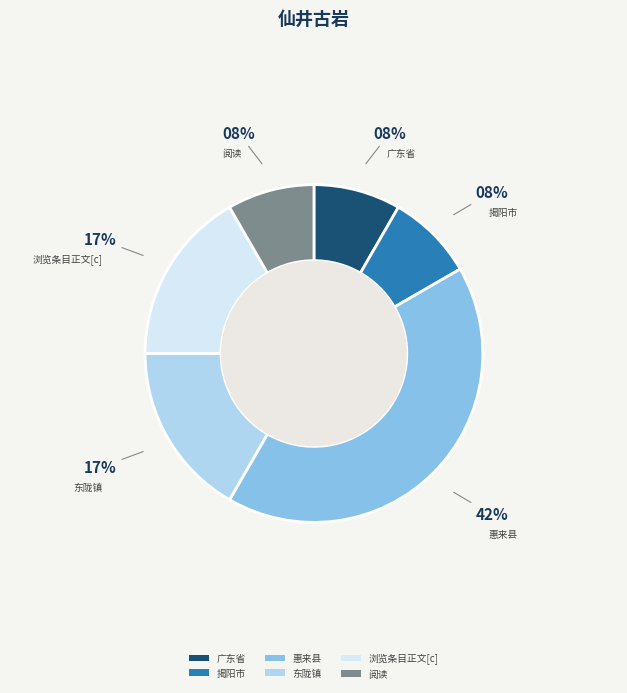

Is there a majority slice in this chart?

No